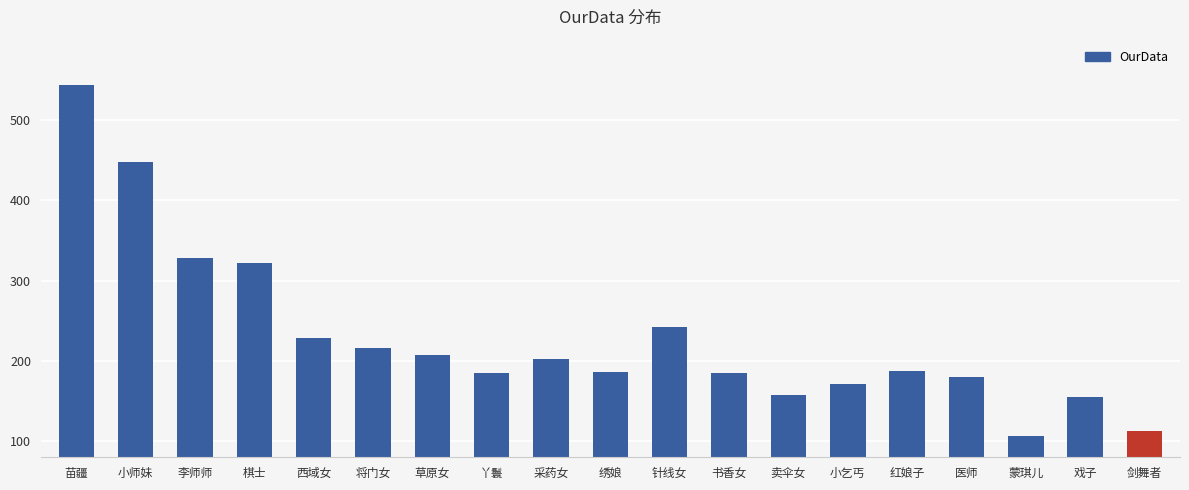

What is the smallest value displayed?

107